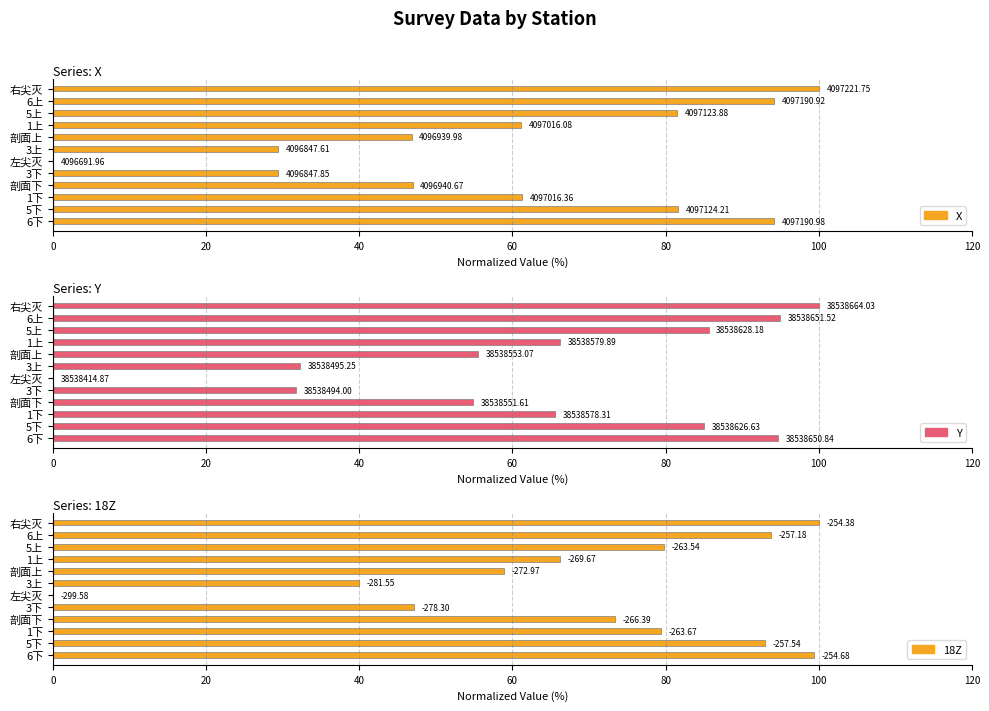

Reading left to right, extract all data points from this chart.

X: 100.0	94.2	81.5	61.2	46.8	29.4	0.0	29.4	46.9	61.2	81.6	94.2
Y: 100.0	95.0	85.6	66.2	55.5	32.3	0.0	31.8	54.9	65.6	85.0	94.7
18Z: 100.0	93.8	79.7	66.2	58.9	39.9	0.0	47.1	73.4	79.5	93.0	99.3